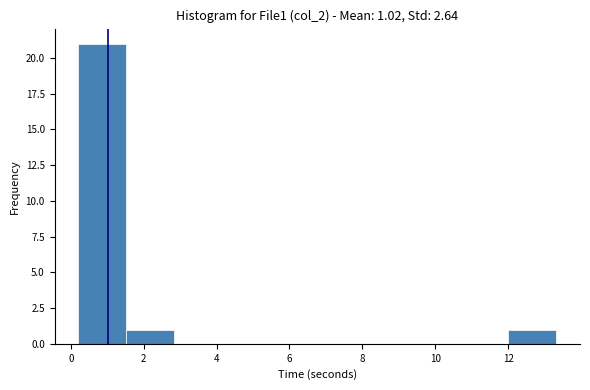

Which range on the x-axis has the tallest bar?

0.2 to 1.6